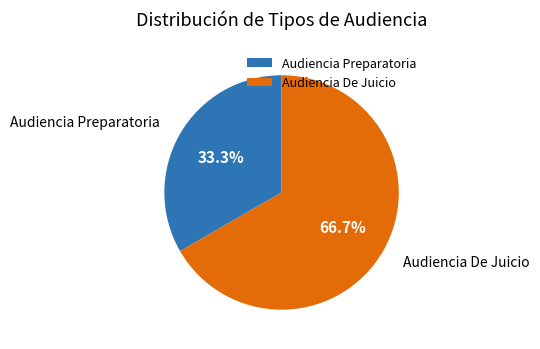

What is the ratio of the value at Audiencia De Juicio to the value at Audiencia Preparatoria?

2.0